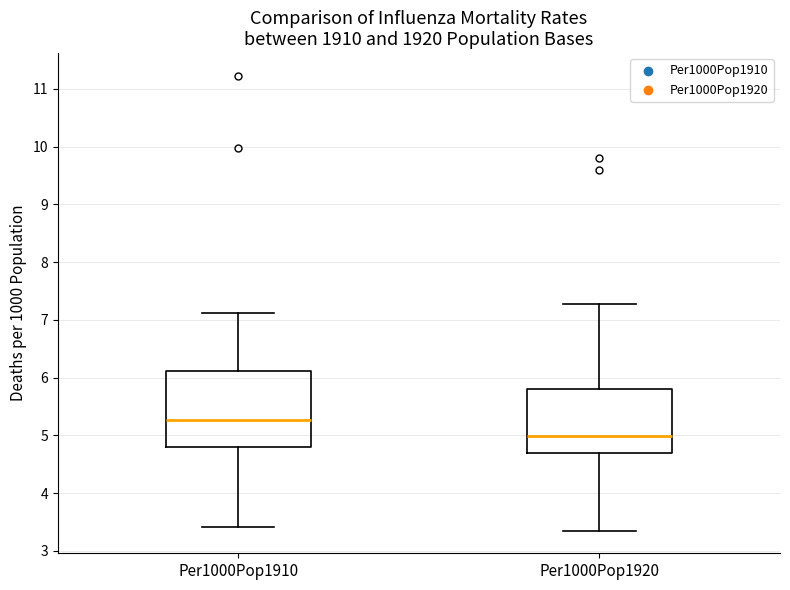

Comparing the boxes themselves (not the whiskers), which one is the tallest?

Per1000Pop1910